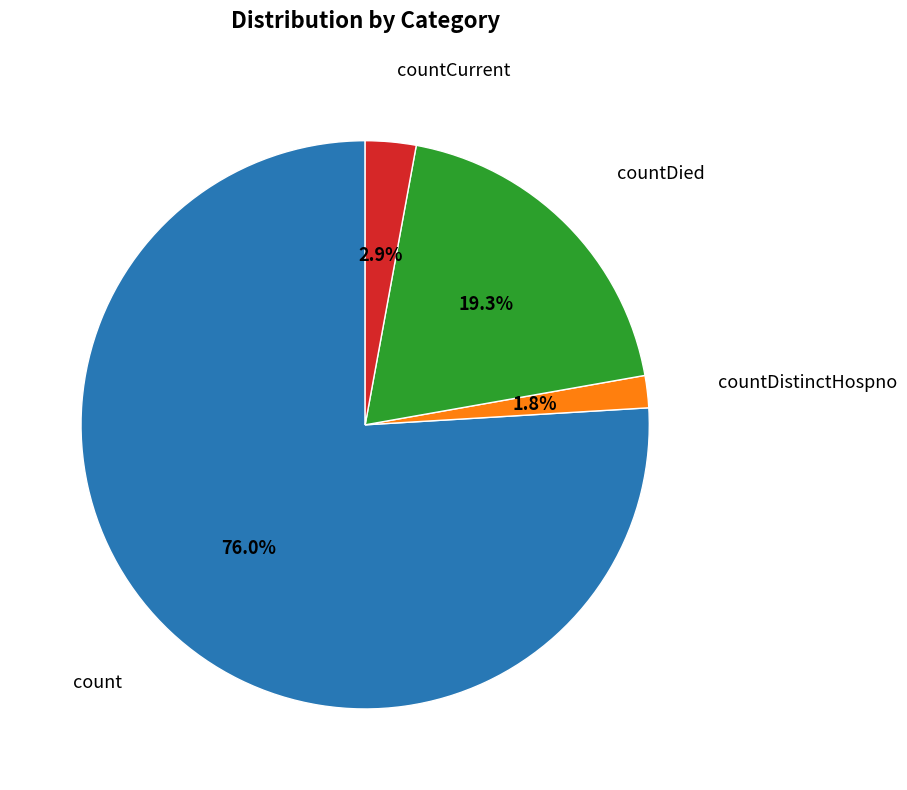

Rank the categories by value from highest to lowest.

count, countDied, countCurrent, countDistinctHospno